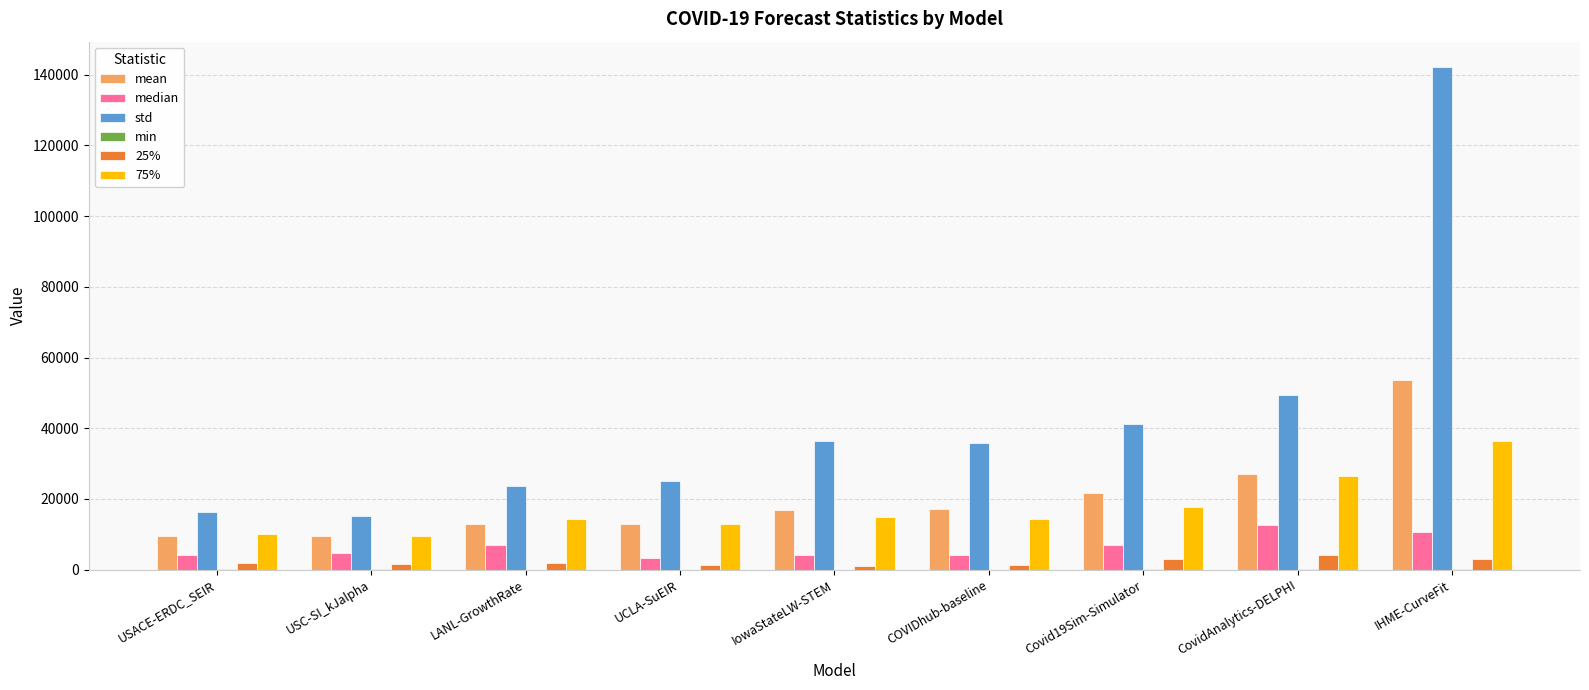

True or false: 75% has a value of 9699.4 at LANL-GrowthRate.

False